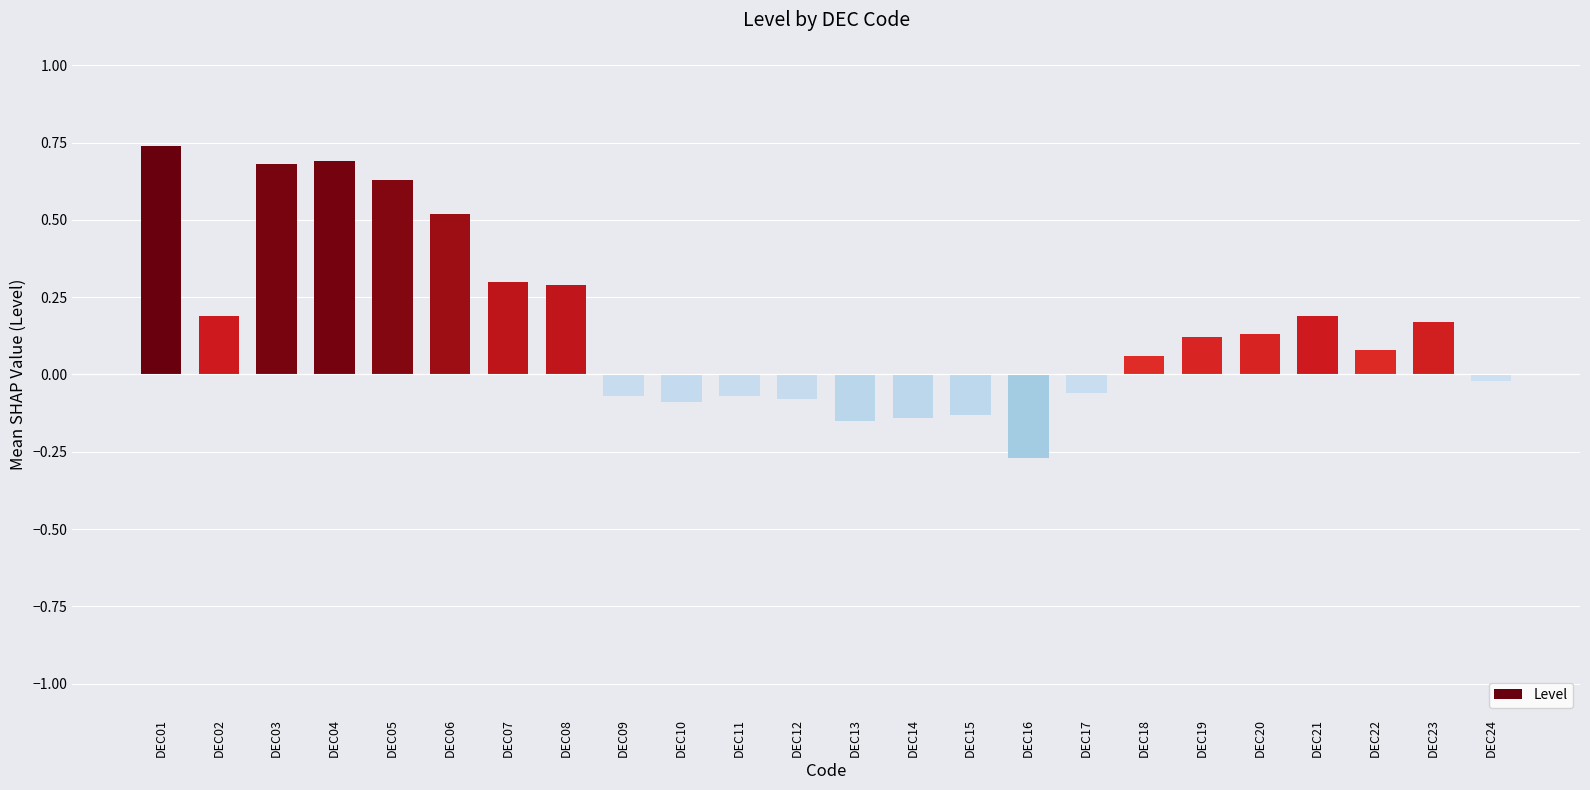

Which has a higher value, DEC13 or DEC03?

DEC03